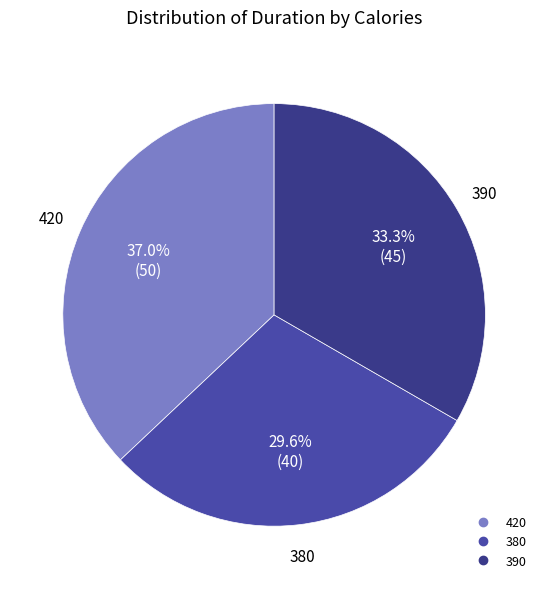

To the nearest percent, what is the average slice percentage?

33%